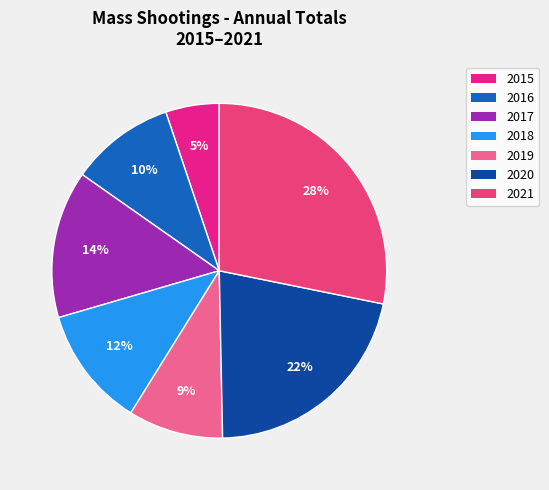

How many slices are in this pie chart?

7